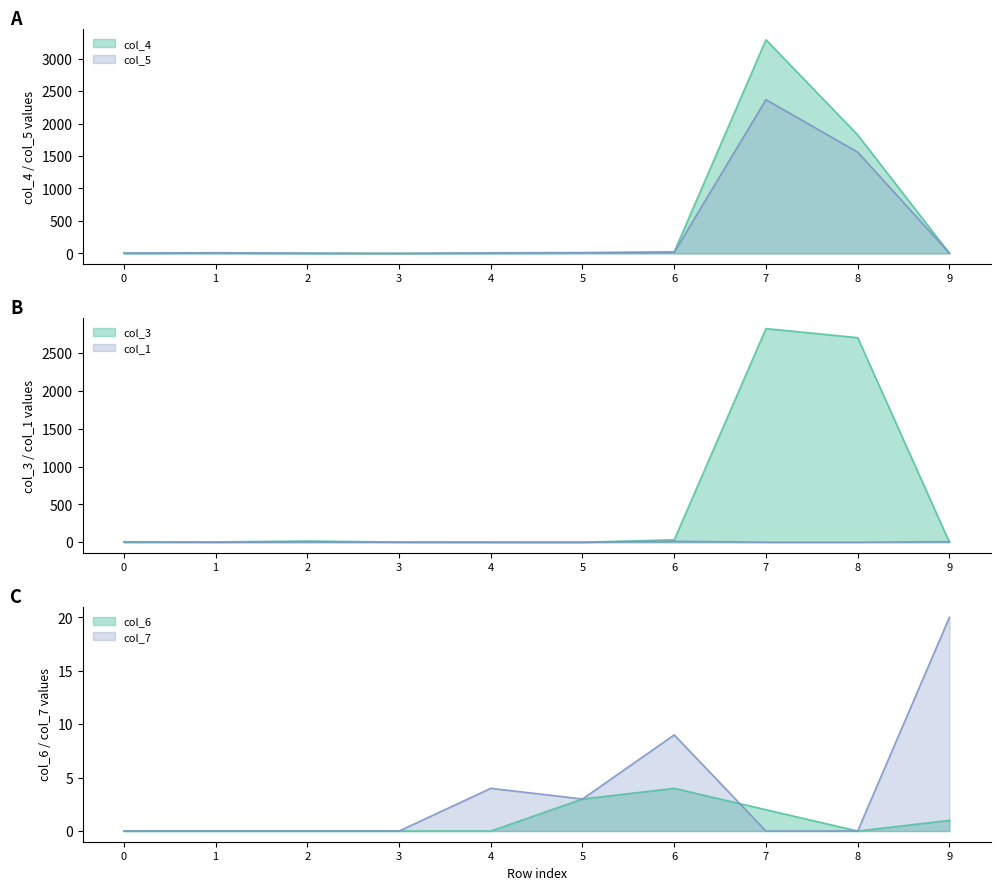

What is the sum of the col_1 values at 3 and 0?

7